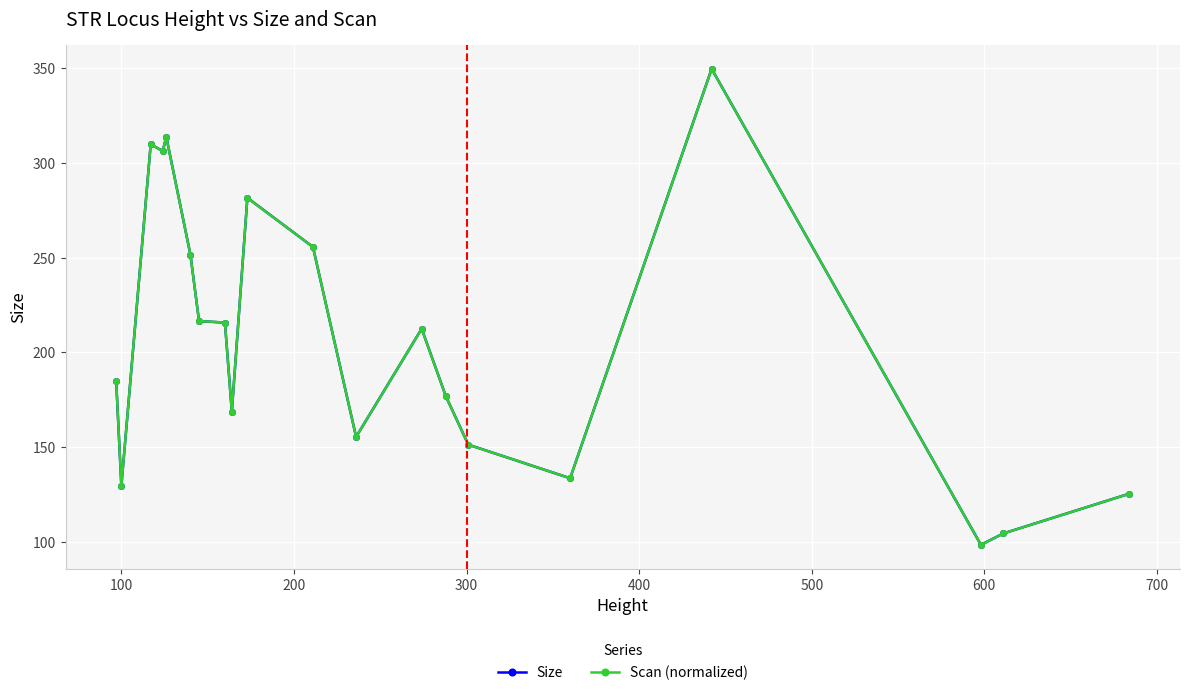

What is the maximum value for Scan (normalized)?

349.7